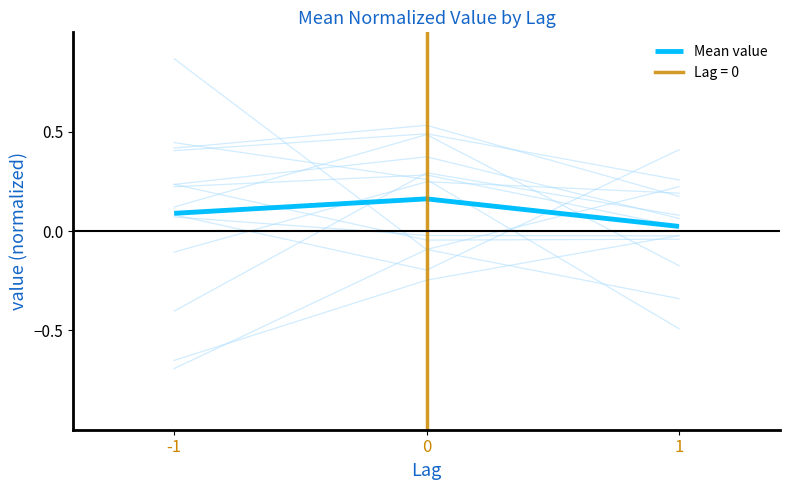

Reading left to right, list all the values displayed in this chart.

0.1	0.2	0.0